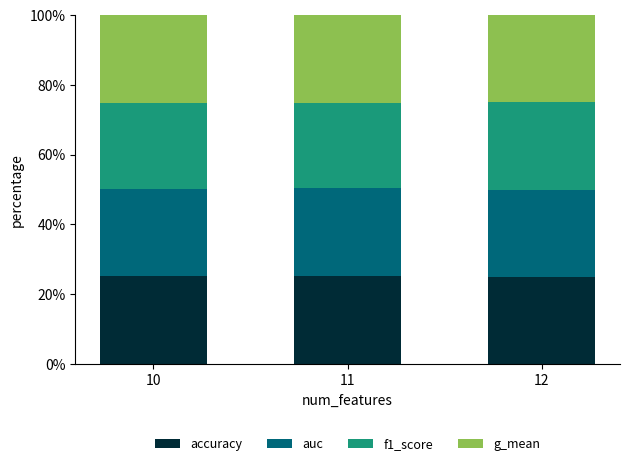

True or false: accuracy has a value of 25.0 at 12.

True